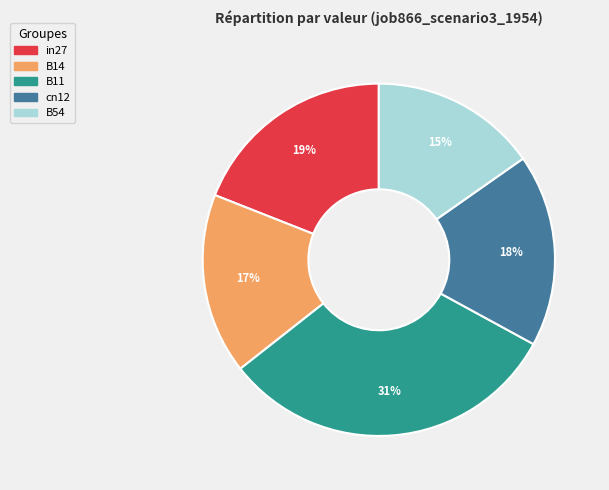

Which slice is the smallest?

B54